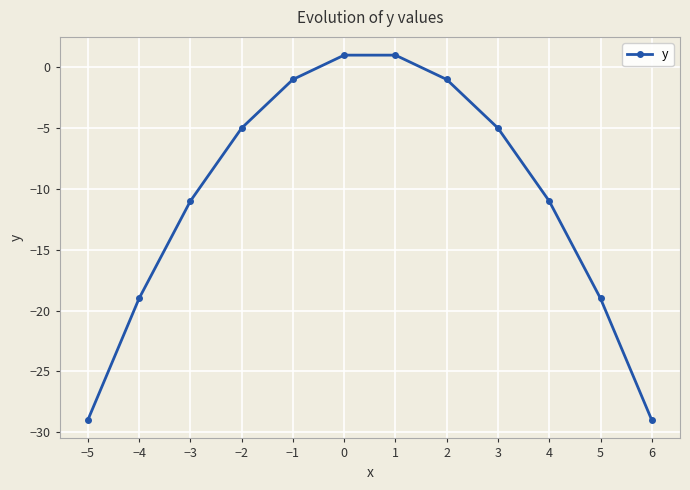

Reading left to right, transcribe all the data shown in this chart.

−5=-29	−4=-19	−3=-11	−2=-5	−1=-1	0=1	1=1	2=-1	3=-5	4=-11	5=-19	6=-29